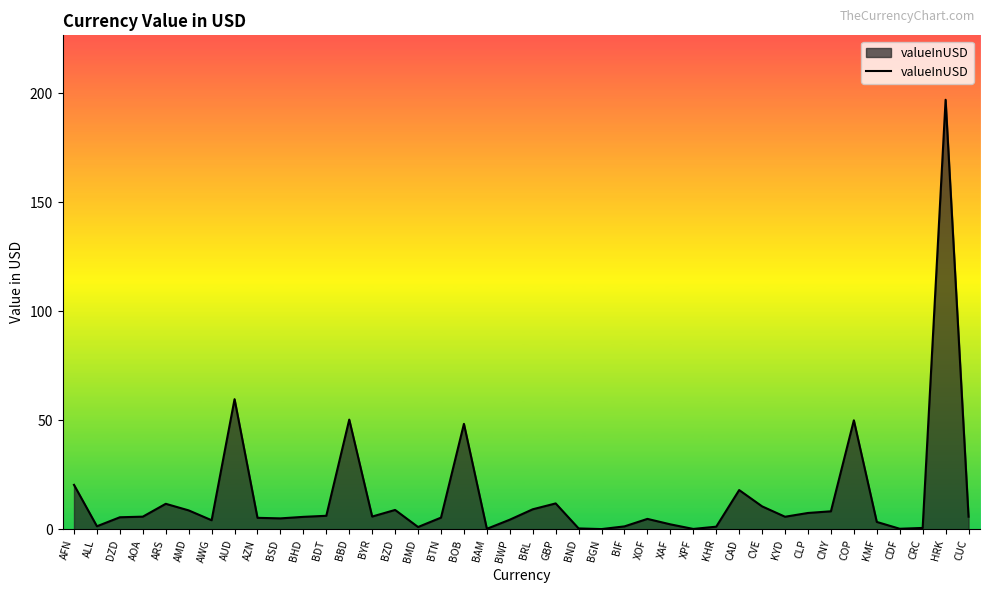

The chart shows a value of 10.5 at CVE. True or false?

True